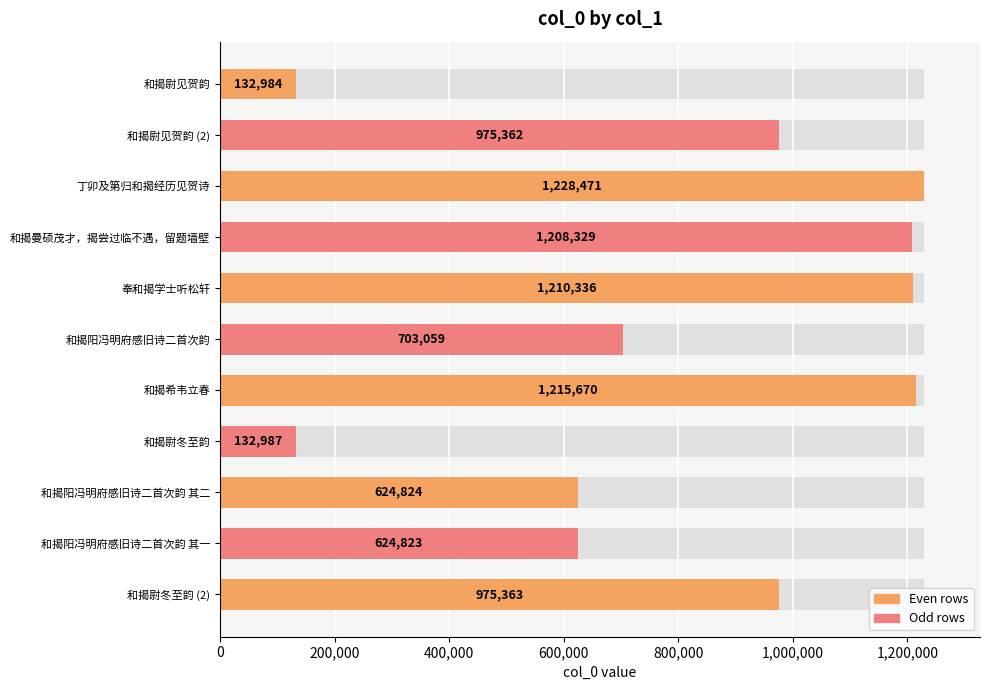

How many series are shown in this chart?

1